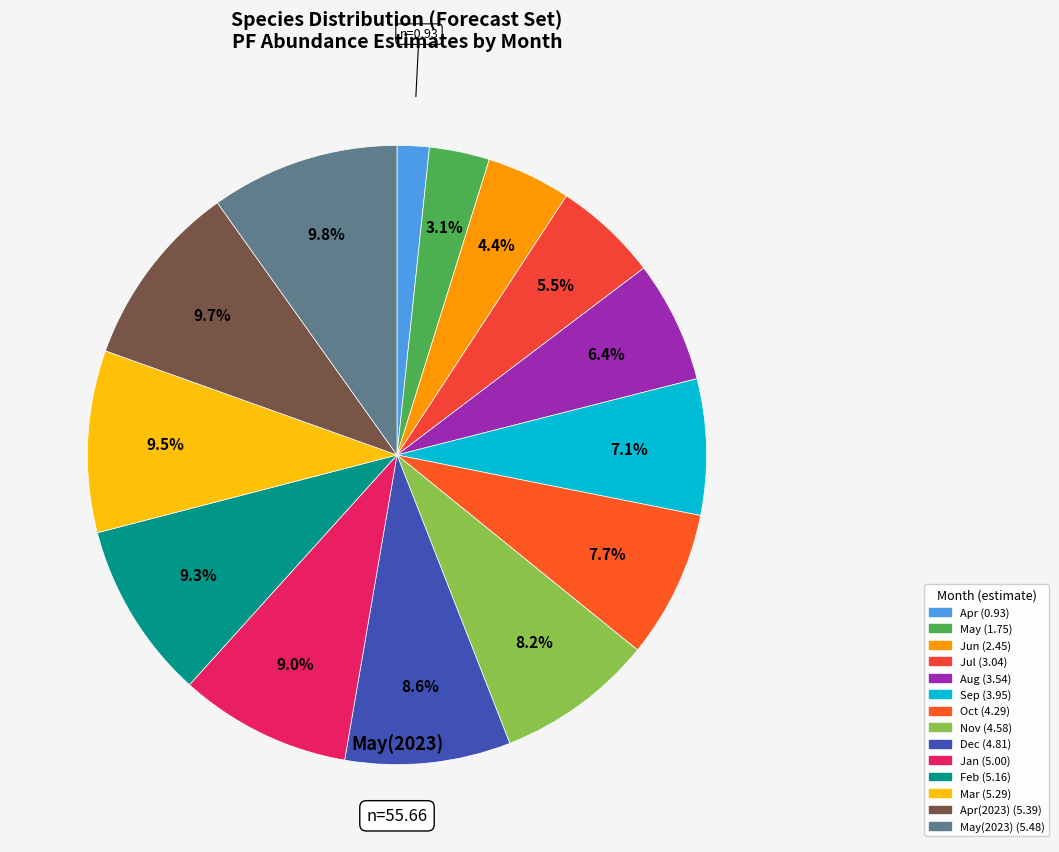

To the nearest percent, what is the difference between the largest and smallest slice percentages?

8%